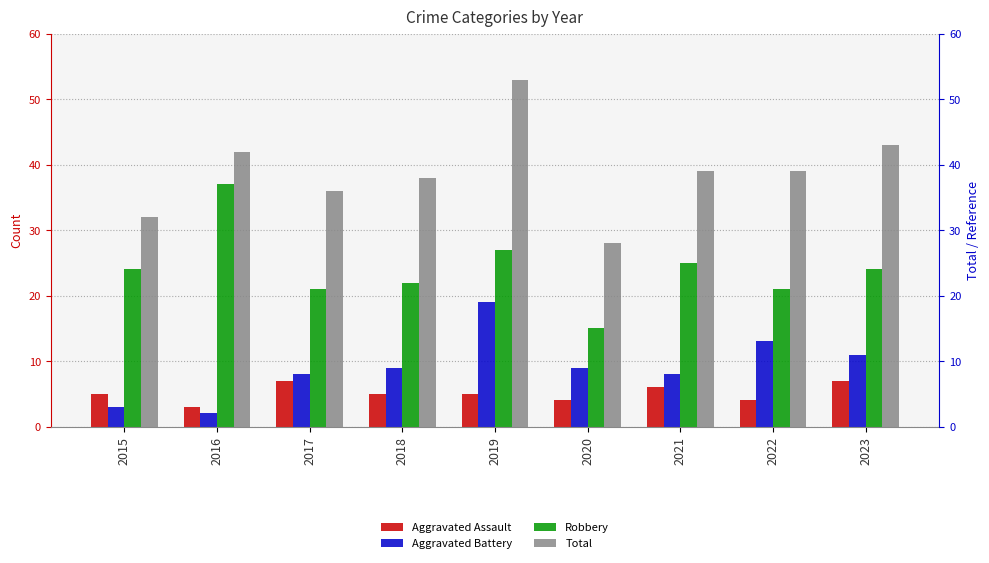

What is the value of the Aggravated Battery bar at the 3rd from the left?

8